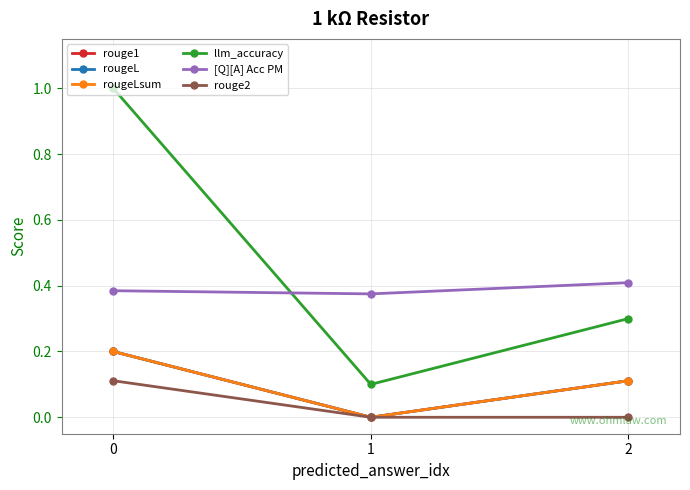

What is the difference between the llm_accuracy values at 2 and 0?

0.7